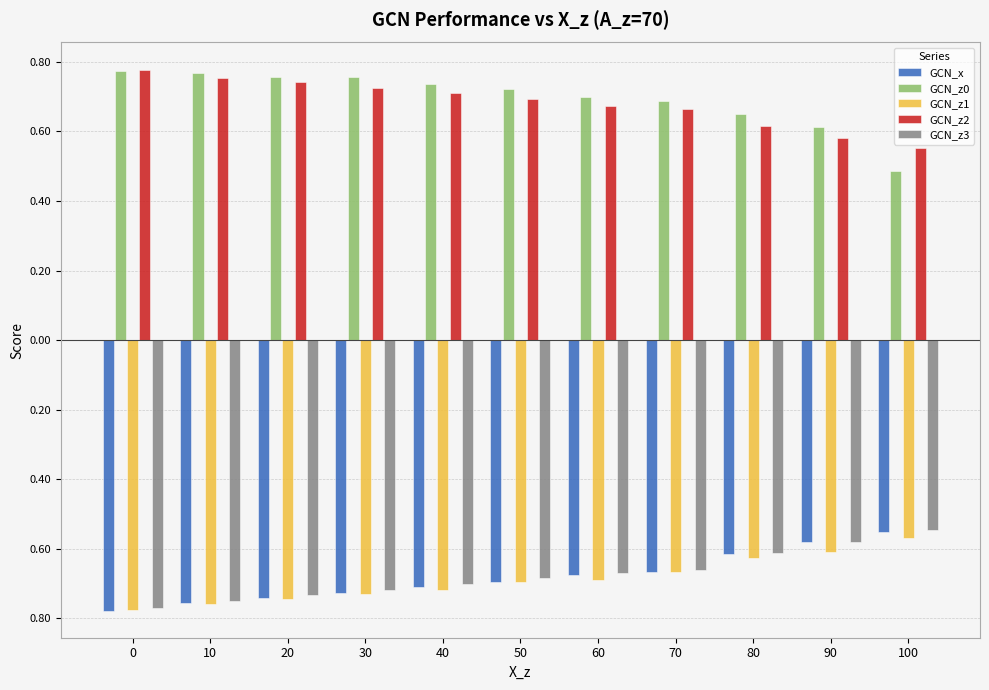

Reading right to left, extract all data points from this chart.

GCN_x: -0.6	-0.6	-0.6	-0.7	-0.7	-0.7	-0.7	-0.7	-0.7	-0.8	-0.8
GCN_z0: 0.5	0.6	0.7	0.7	0.7	0.7	0.7	0.8	0.8	0.8	0.8
GCN_z1: -0.6	-0.6	-0.6	-0.7	-0.7	-0.7	-0.7	-0.7	-0.7	-0.8	-0.8
GCN_z2: 0.6	0.6	0.6	0.7	0.7	0.7	0.7	0.7	0.7	0.8	0.8
GCN_z3: -0.5	-0.6	-0.6	-0.7	-0.7	-0.7	-0.7	-0.7	-0.7	-0.7	-0.8